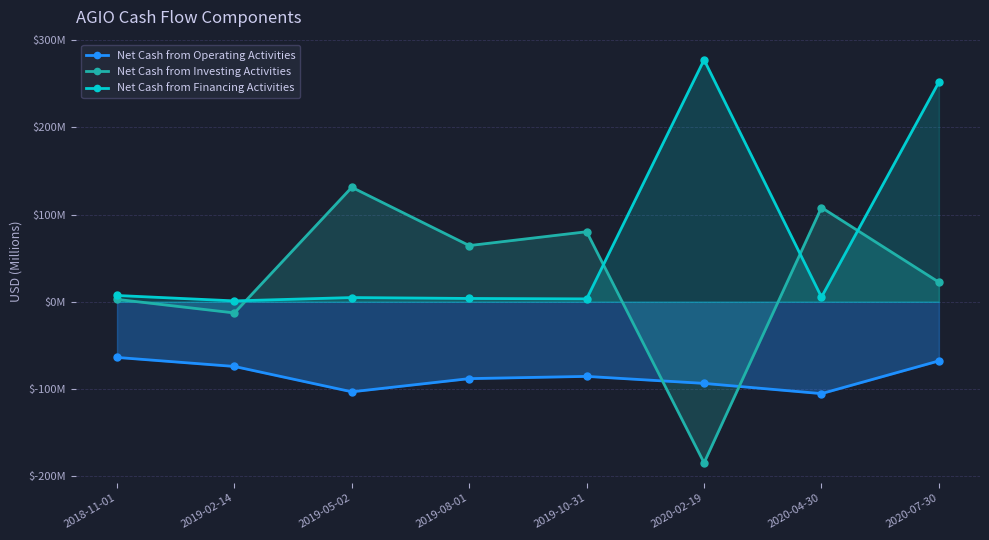

Rank the series by their maximum value, from lowest to highest.

Net Cash from Operating Activities, Net Cash from Investing Activities, Net Cash from Financing Activities